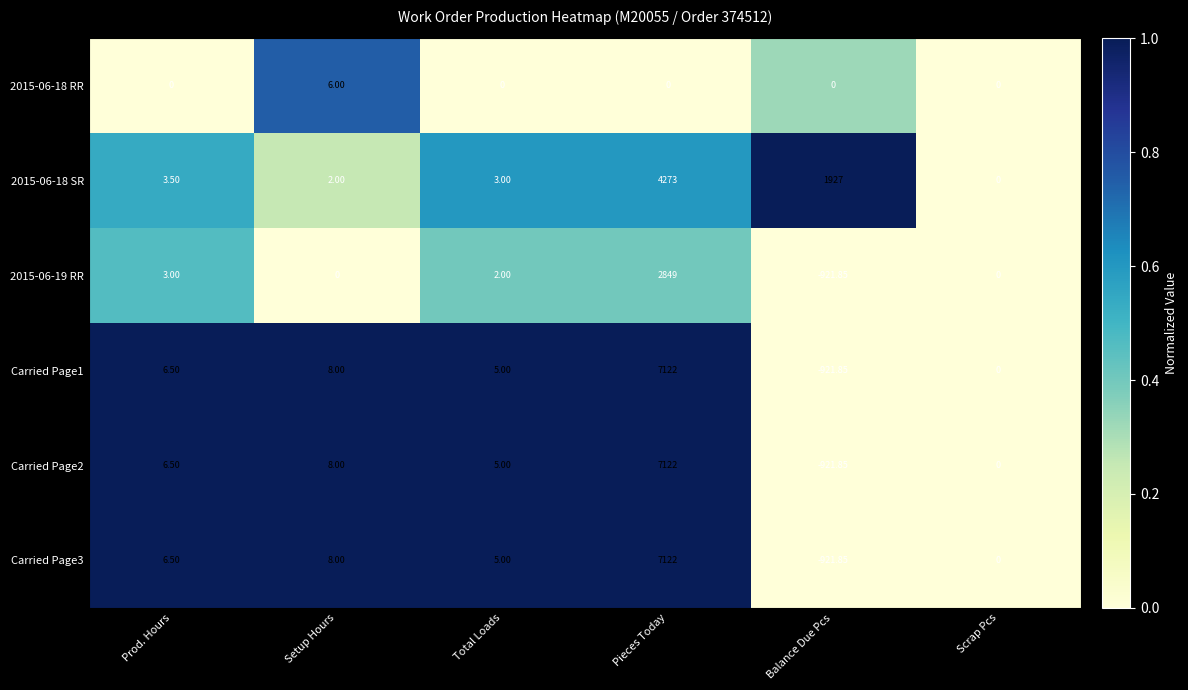

Which category has the highest value across all series?

Pieces Today